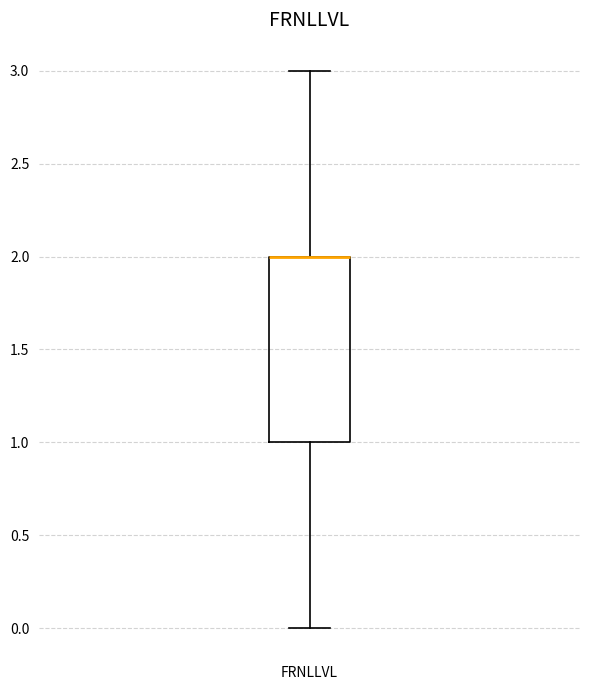

Transcribe this box plot: give where the median line is, the range the box spans, and where the two whiskers end, as read against the y-axis. The values are not printed on the chart, so give them approximately, as read against the axis.

median 2 (drawn on the box's upper edge), box 1 to 2, whiskers 0 to 3